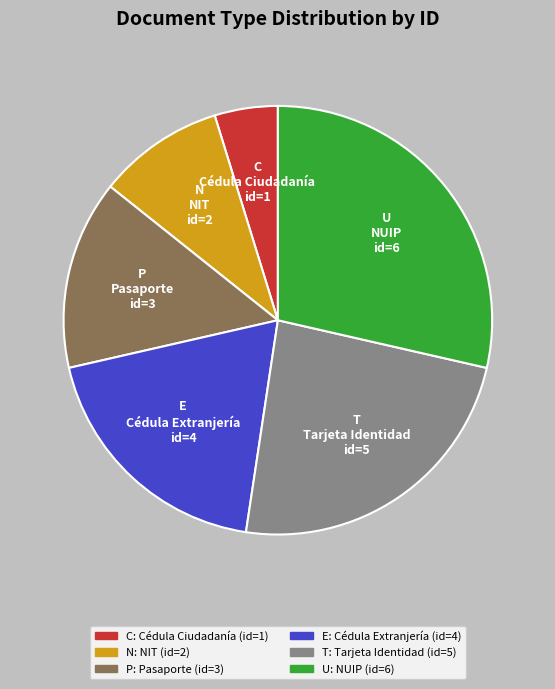

Rank the categories by value from highest to lowest.

U, T, E, P, N, C